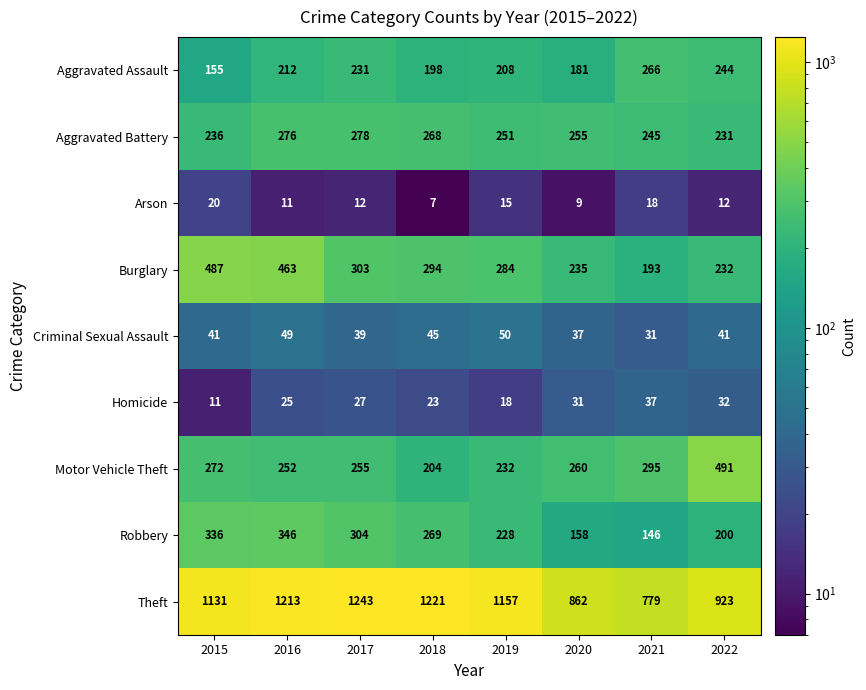

At which category is the sum across all series the highest?

2016